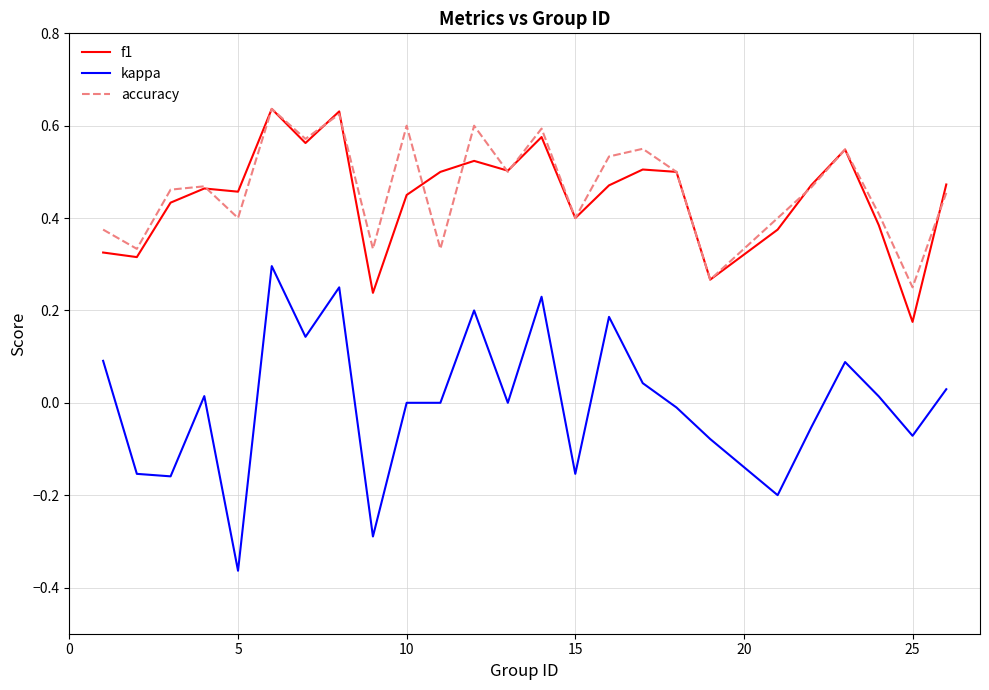

What are all the series names shown in the legend?

f1, kappa, accuracy